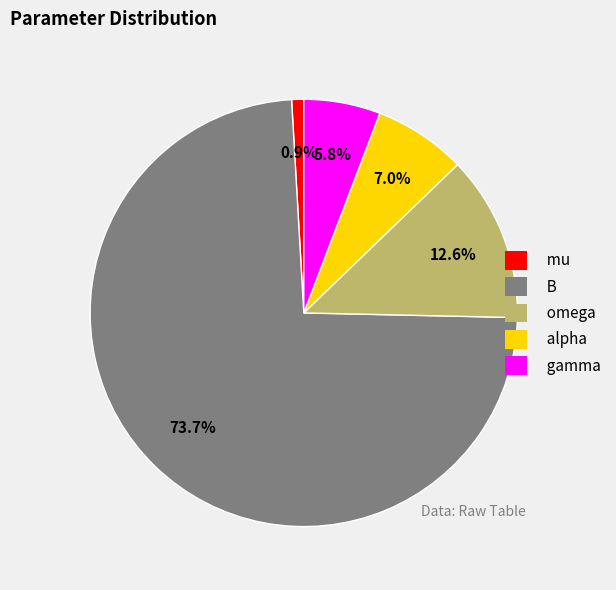

Which slice is the largest?

B